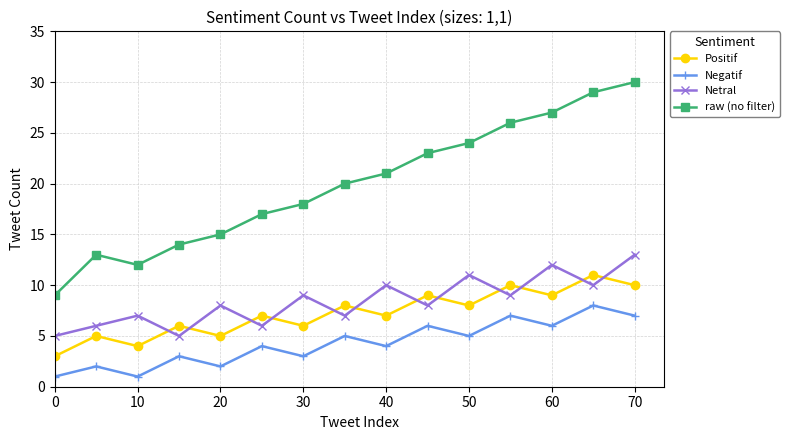

What is the lowest value of the Netral series?

5